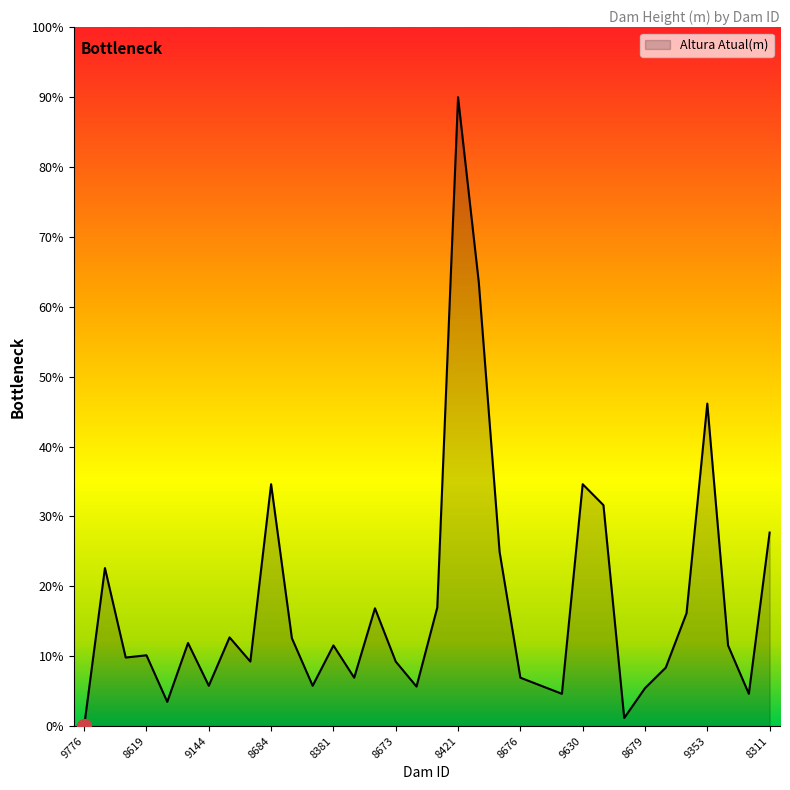

What is the difference between the maximum and minimum values?

90.0